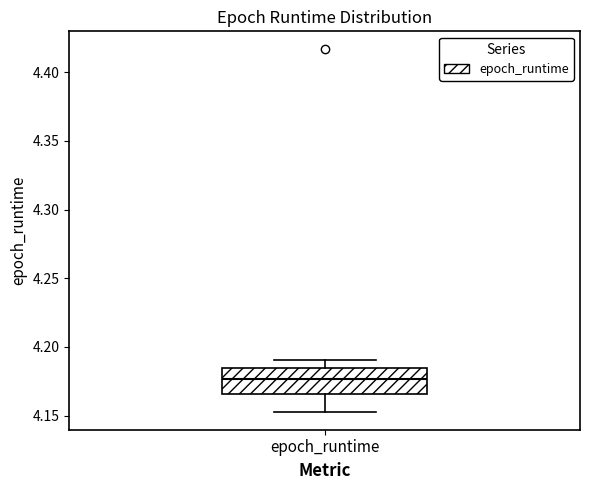

Read this box plot against the y-axis: the position of the median line, the range covered by the box, and the ends of both whiskers. The values are not printed on the chart, so give them approximately, as read against the axis.

median 4.175, box 4.165 to 4.185, whiskers 4.155 to 4.190